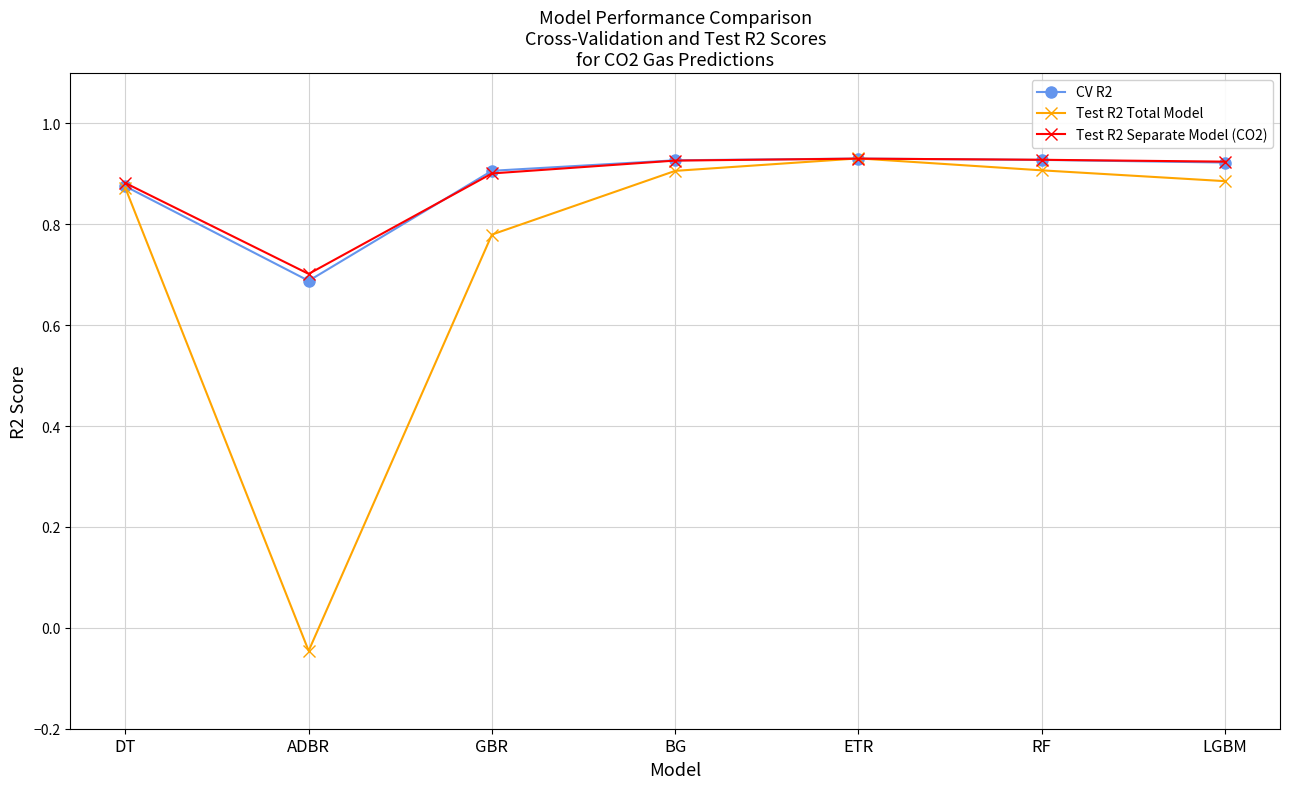

What is the sum of all Test R2 Total Model values?

5.2